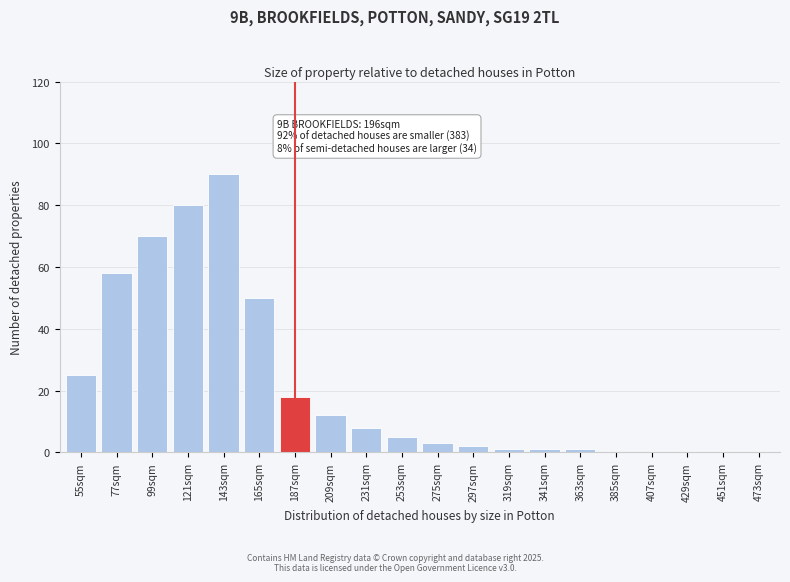

Reading right to left, transcribe all the data shown in this chart.

473sqm=0	451sqm=0	429sqm=0	407sqm=0	385sqm=0	363sqm=1	341sqm=1	319sqm=1	297sqm=2	275sqm=3	253sqm=5	231sqm=8	209sqm=12	187sqm=18	165sqm=50	143sqm=90	121sqm=80	99sqm=70	77sqm=58	55sqm=25